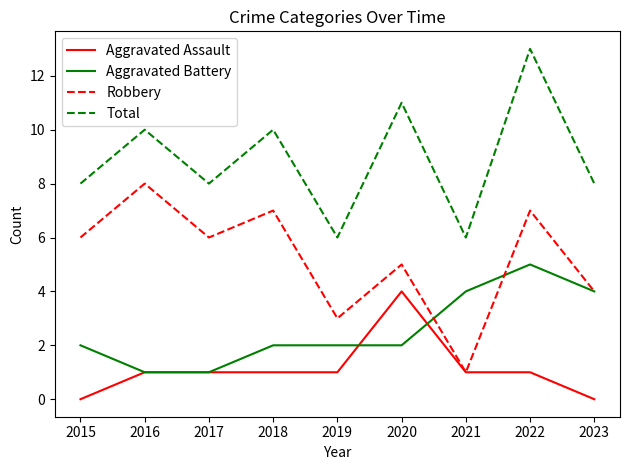

What are all the series names shown in the legend?

Aggravated Assault, Aggravated Battery, Robbery, Total